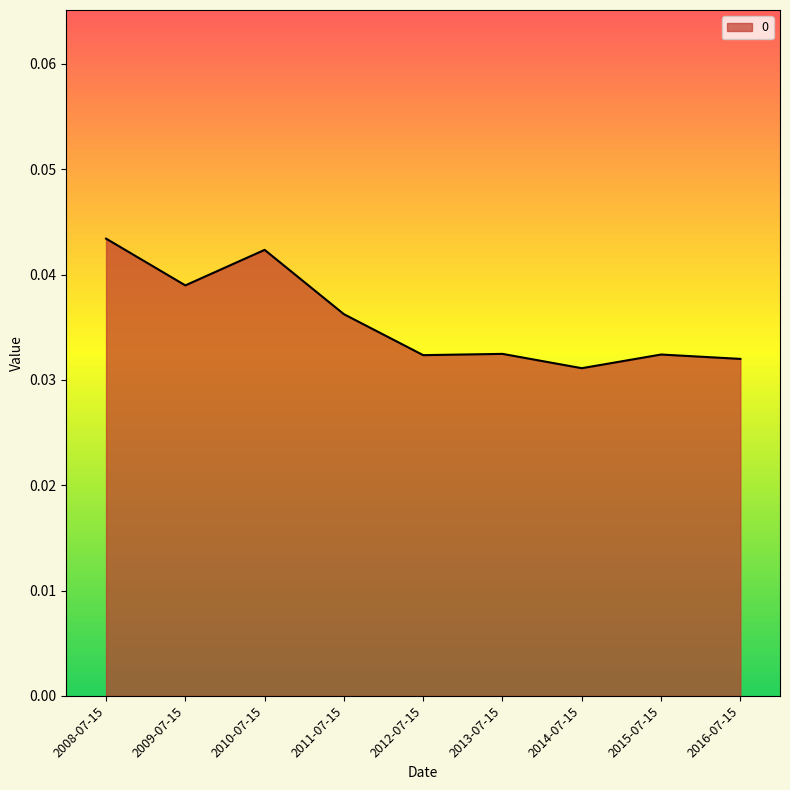

What position from the left is 2015-07-15?

8